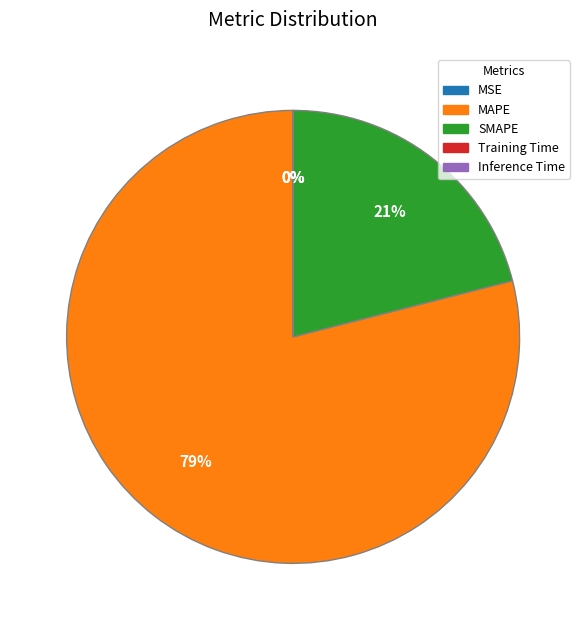

To the nearest percent, what is the difference between the largest and smallest slice percentages?

79%